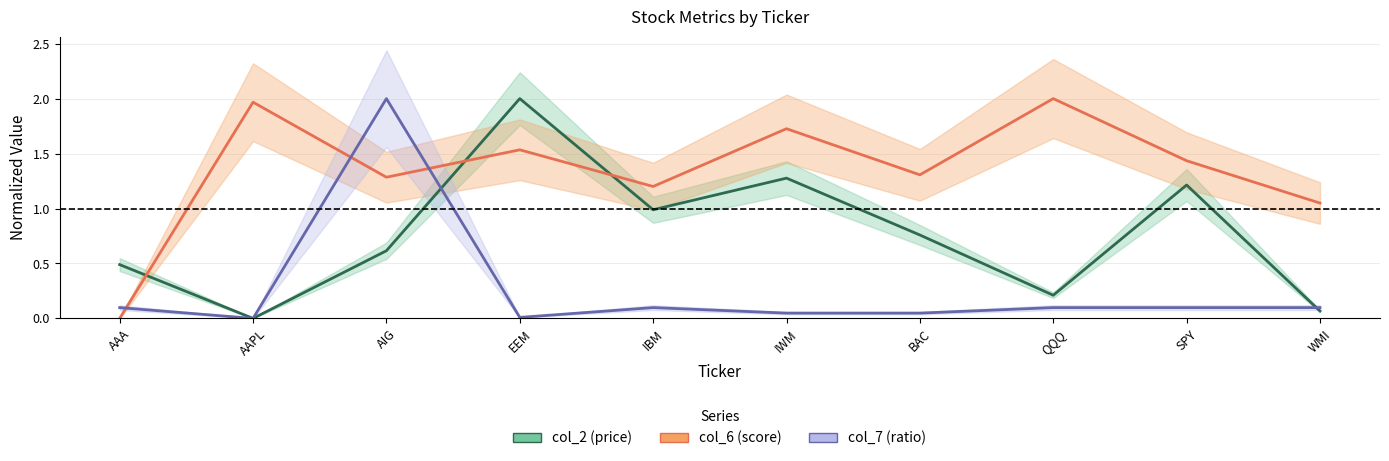

How many lines are shown in the chart?

3